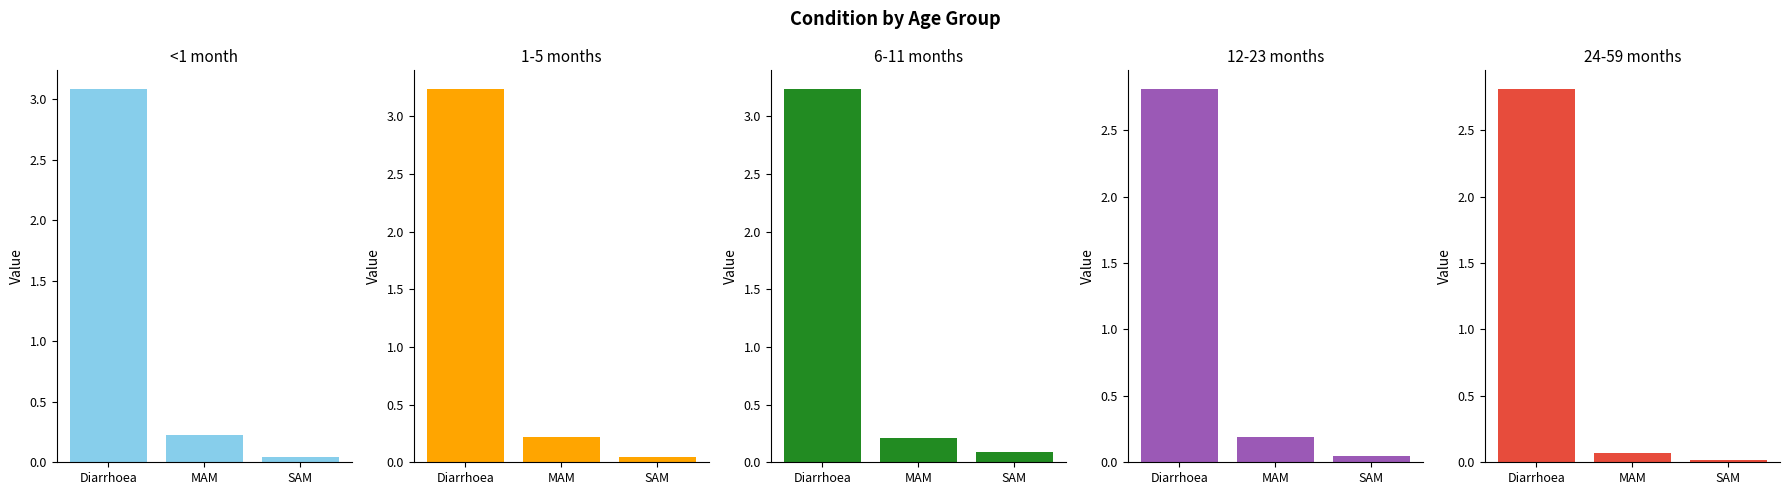

At which label is 1-5 months closest to 1?

MAM